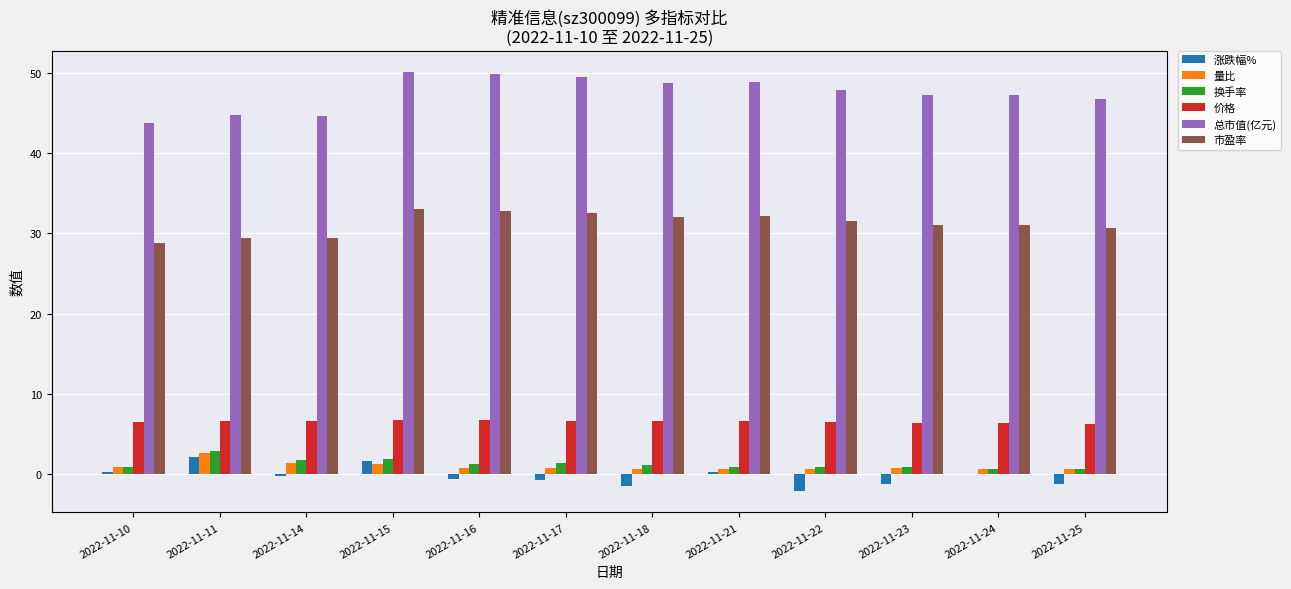

What is the highest value of the 市盈率 series?

33.0